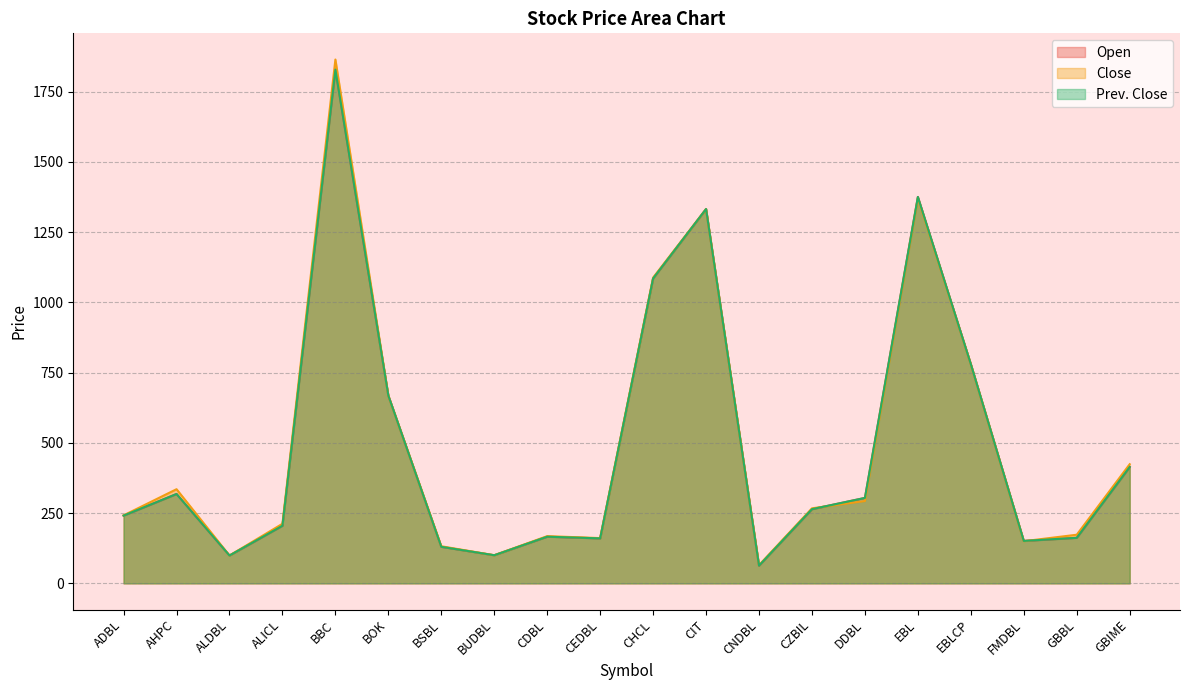

At ADBL, list the series in order from largest to smallest.

Close, Open, Prev. Close